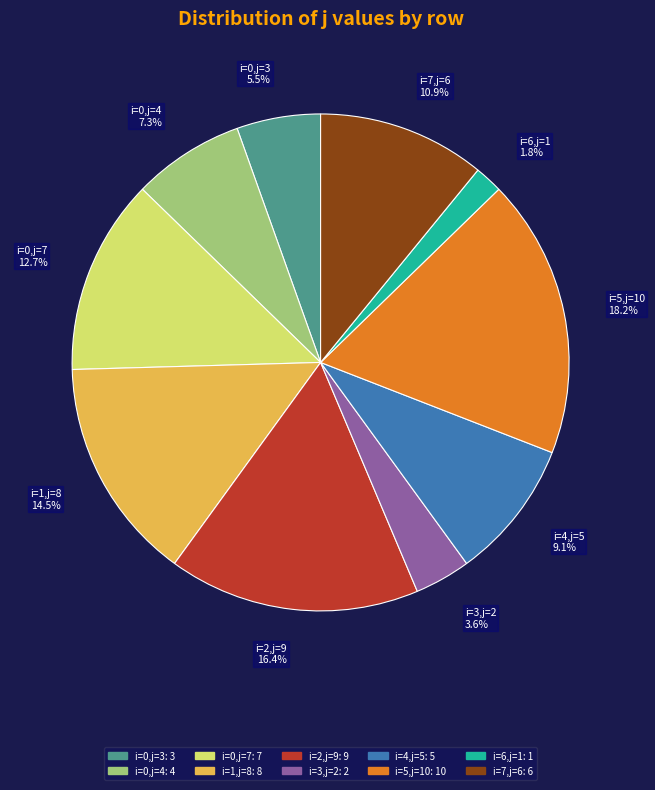

Rank the categories by value from lowest to highest.

i=6,j=1 1.8%, i=3,j=2 3.6%, i=0,j=3 5.5%, i=0,j=4 7.3%, i=4,j=5 9.1%, i=7,j=6 10.9%, i=0,j=7 12.7%, i=1,j=8 14.5%, i=2,j=9 16.4%, i=5,j=10 18.2%